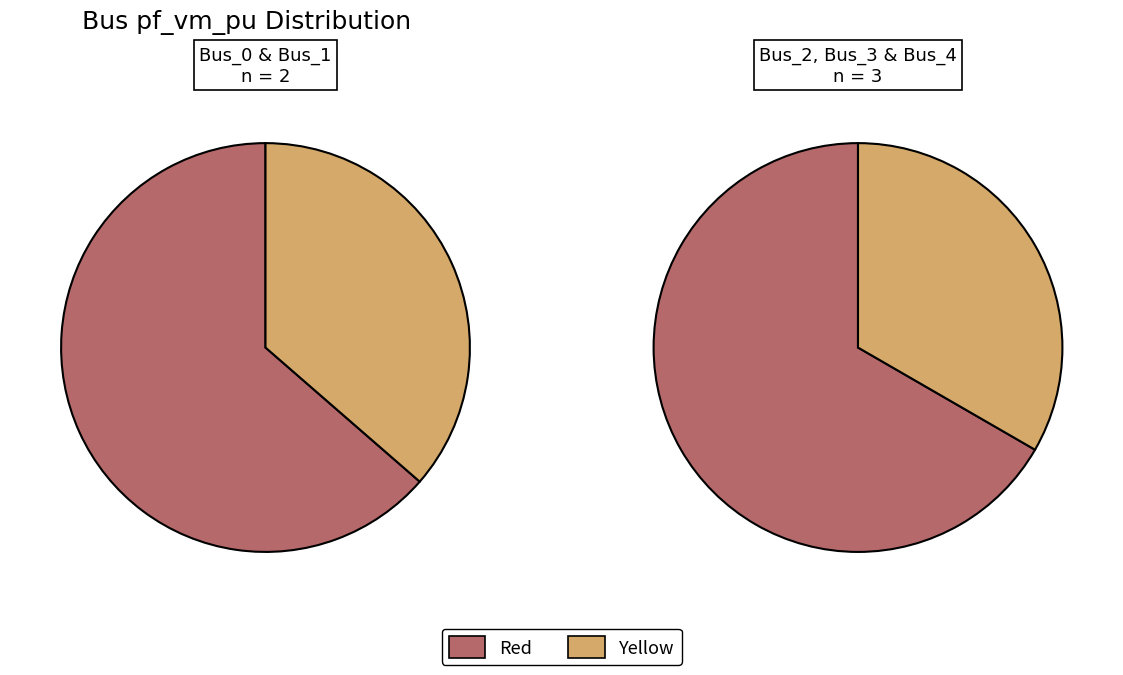

True or false: Bus_0 accounts for 60% of the total.

False